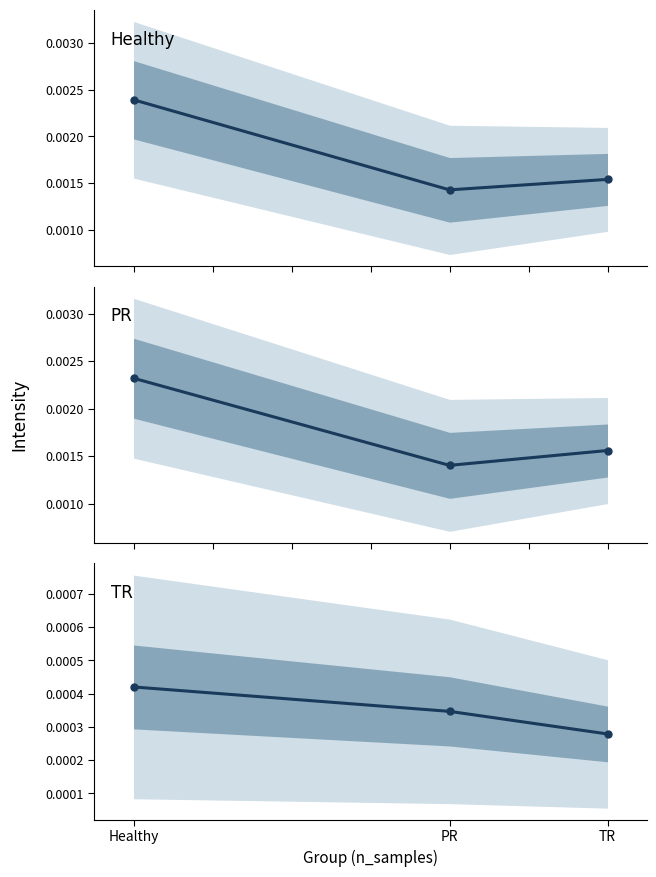

At which category is the sum across all series the highest?

Healthy